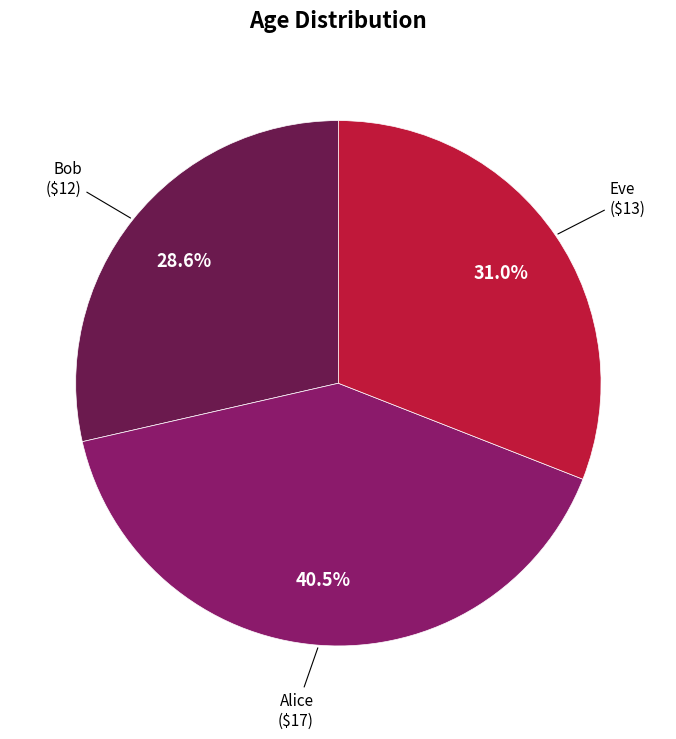

Which has a higher value, Alice or Bob?

Alice